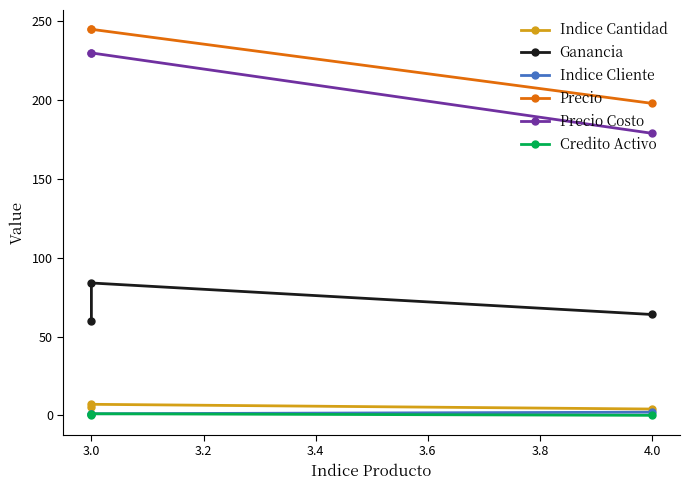

Which series changed the most between 2.8 and 3.0?

Ganancia